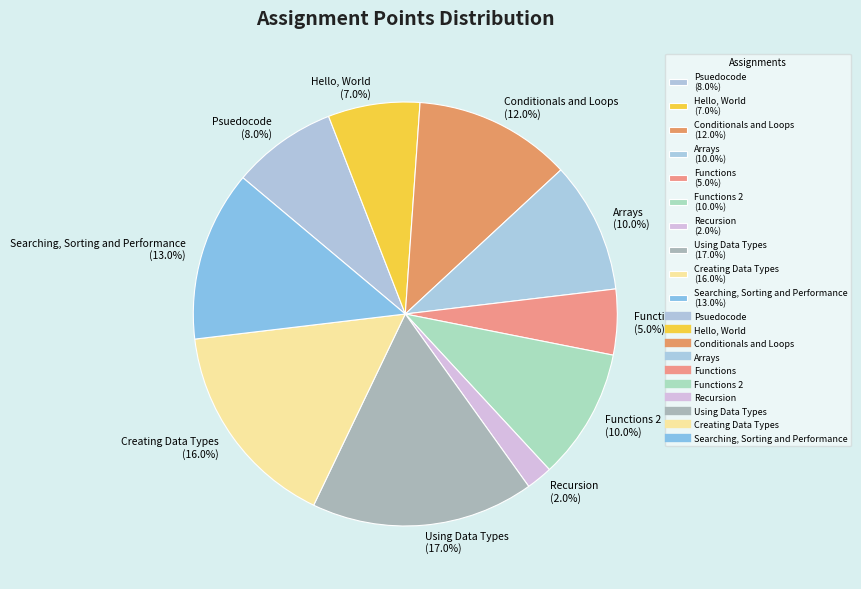

What is the smallest slice in the pie chart?

Recursion (2.0%)